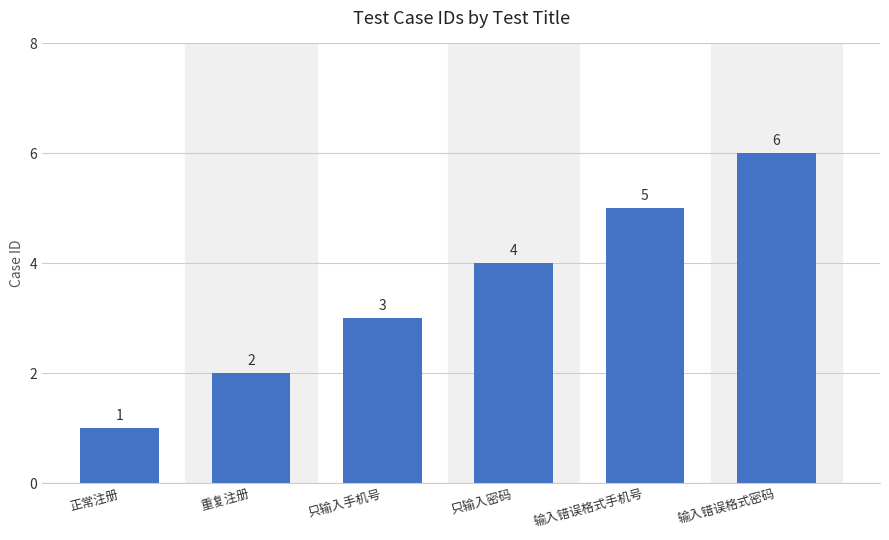

How many values are between 2 and 5?

4